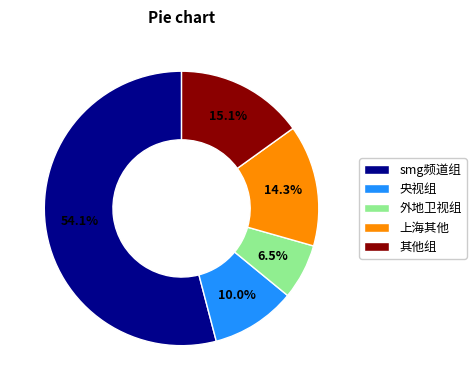

Count the number of slices in the pie.

5